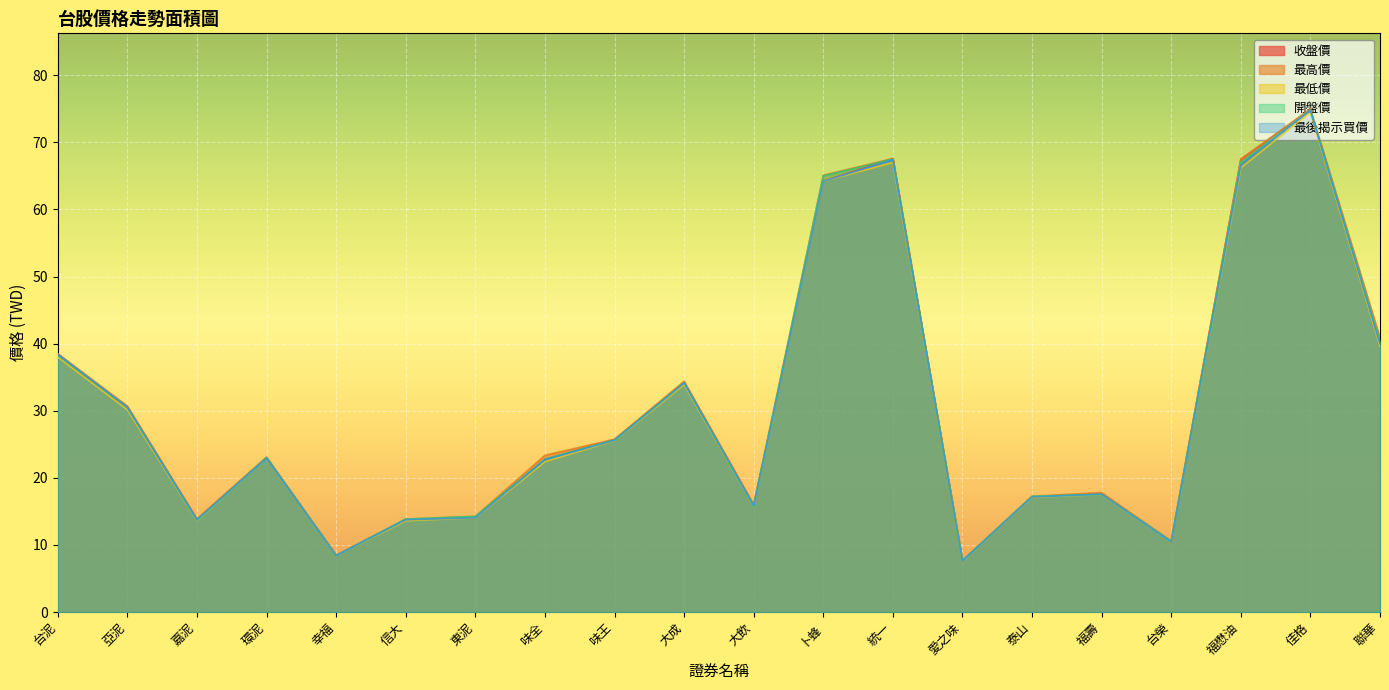

What is the label of the 2nd point from the right?

佳格